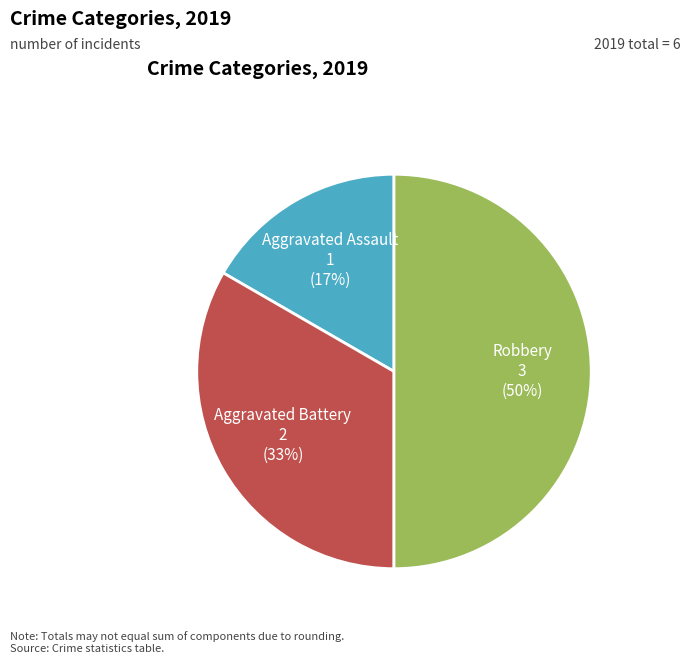

To the nearest percent, what is the difference between the largest and smallest slice percentages?

33%